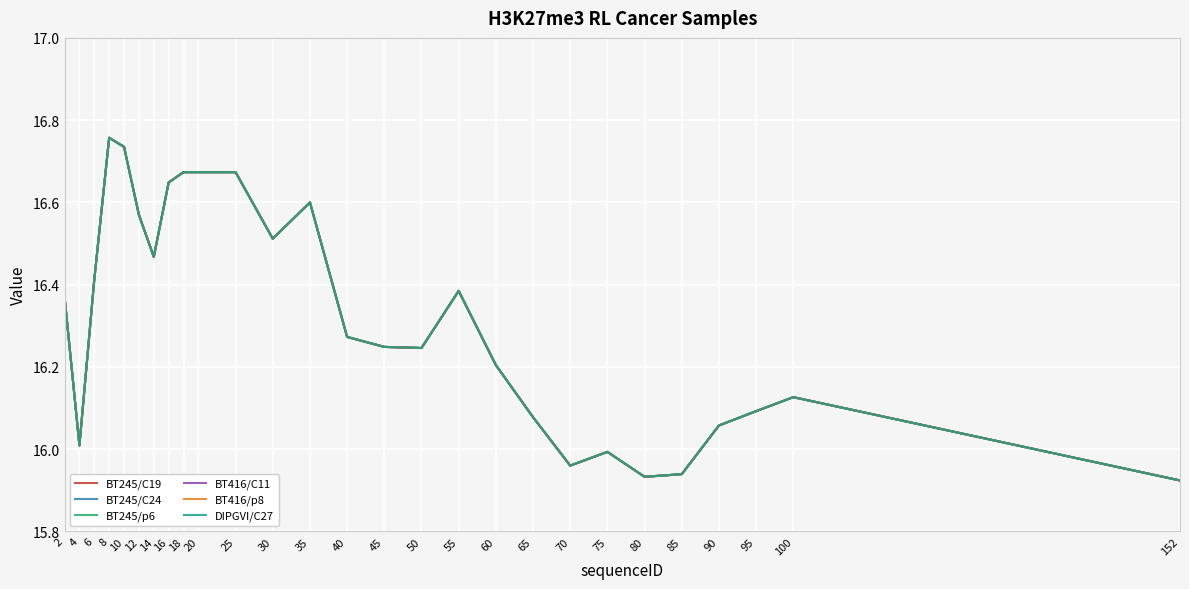

Does the chart have visible grid lines?

Yes